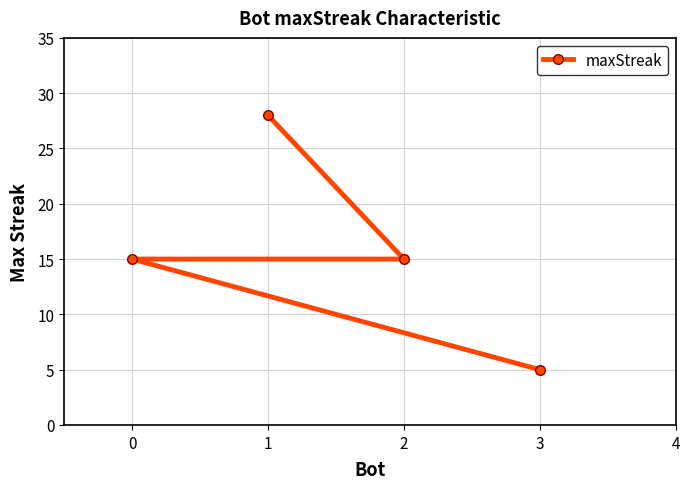

What is the maximum value shown in the chart?

28